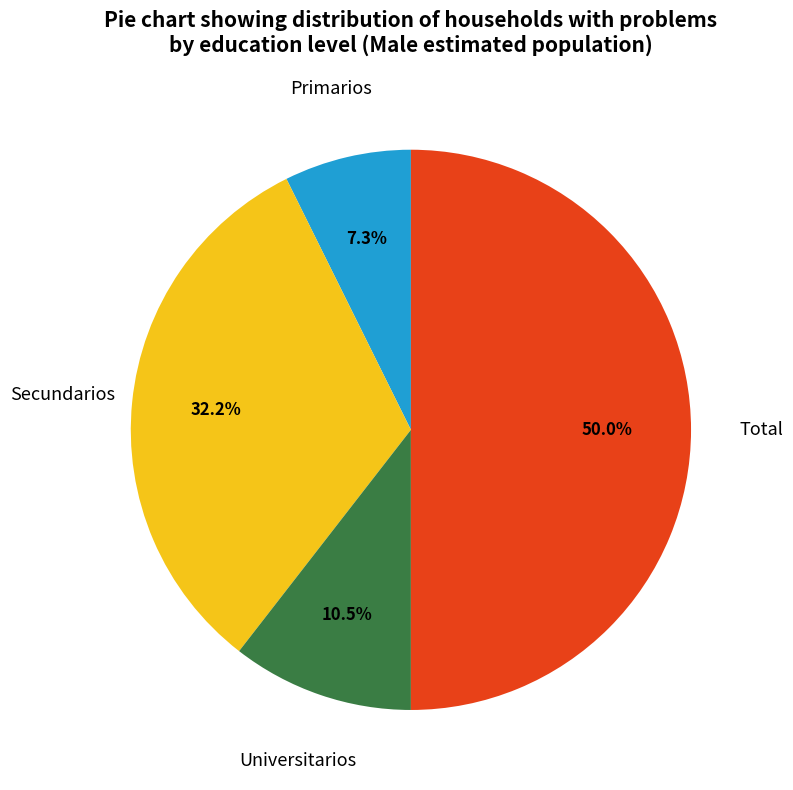

Which category accounts for the majority?

Total